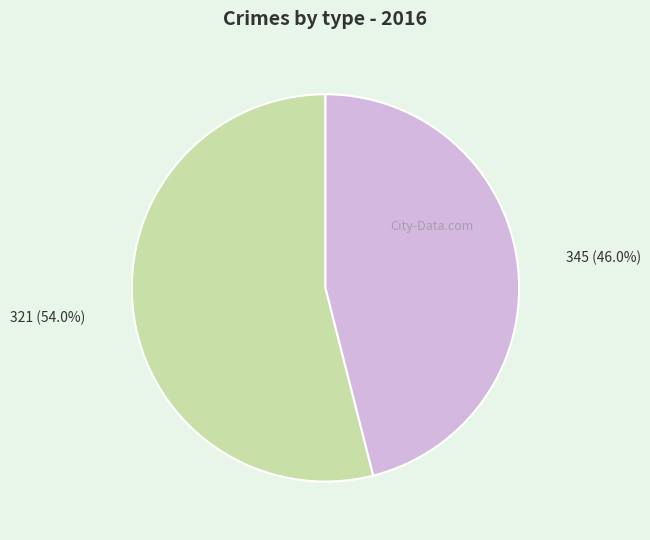

What is the largest slice in the pie chart?

321